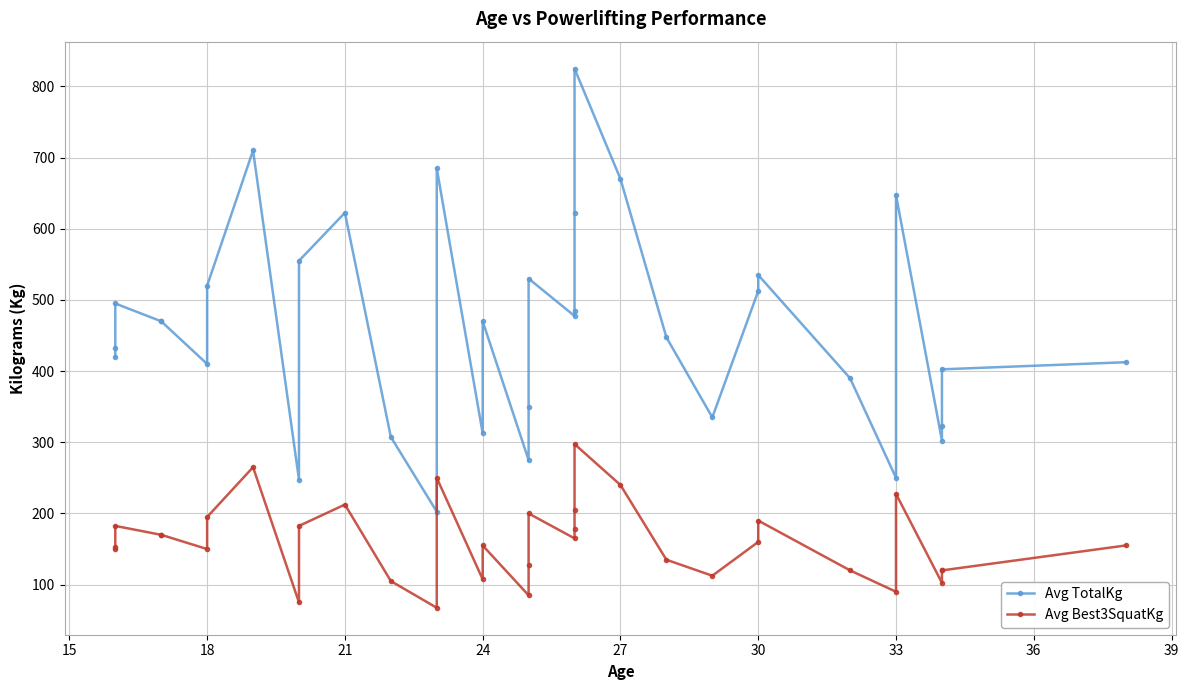

True or false: Avg TotalKg has more than 0 points higher than both neighbors.

True